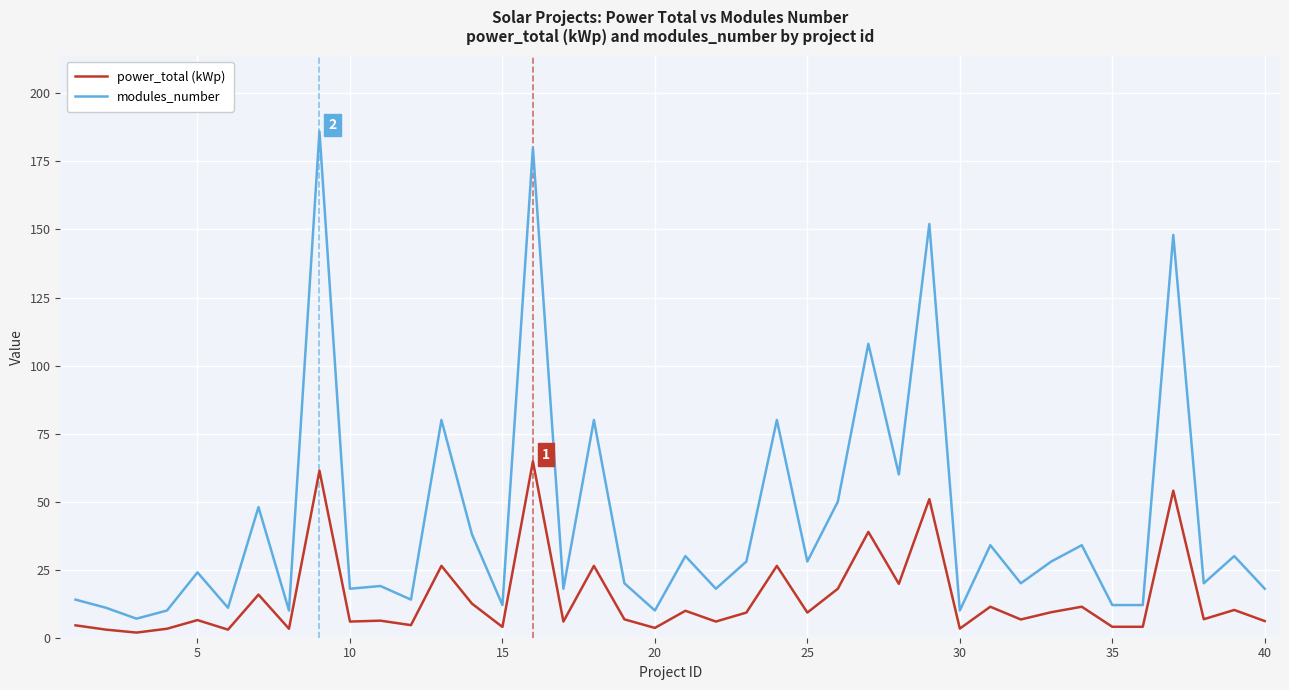

True or false: power_total (kWp) and modules_number cross at least once.

False